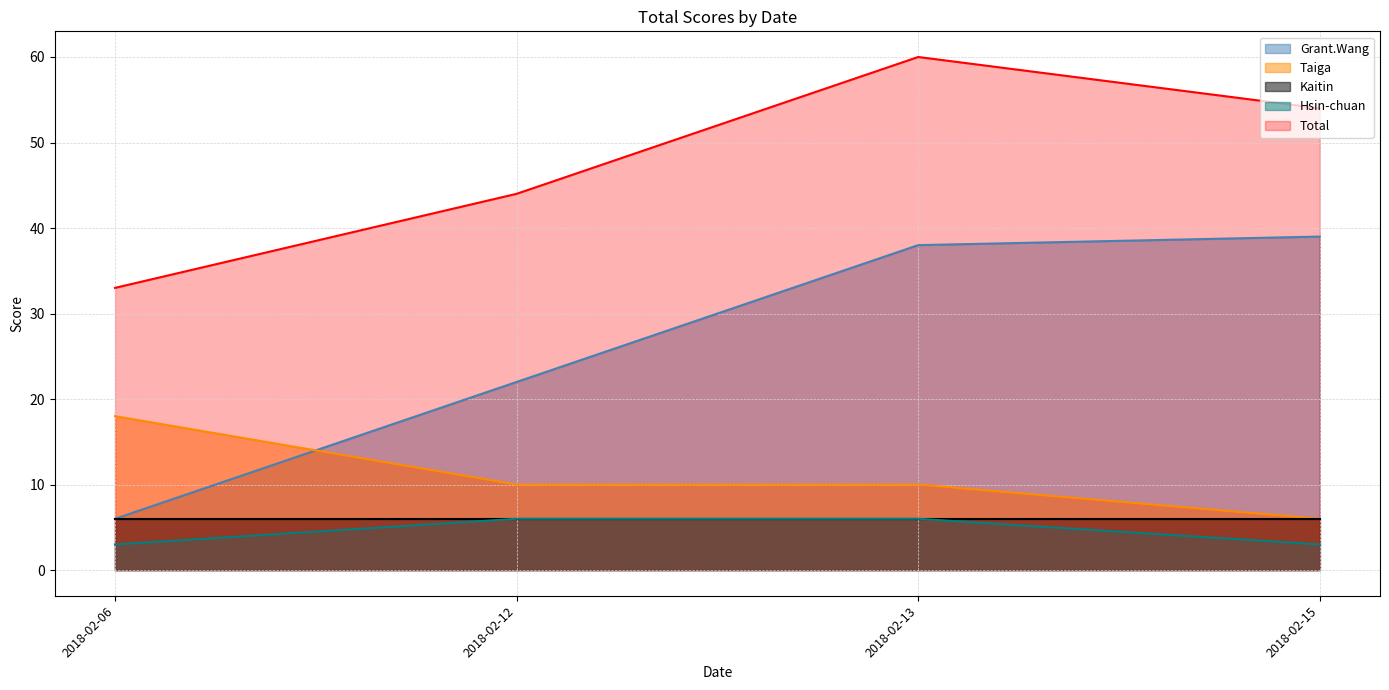

True or false: Hsin-chuan and Taiga intersect in this chart.

False